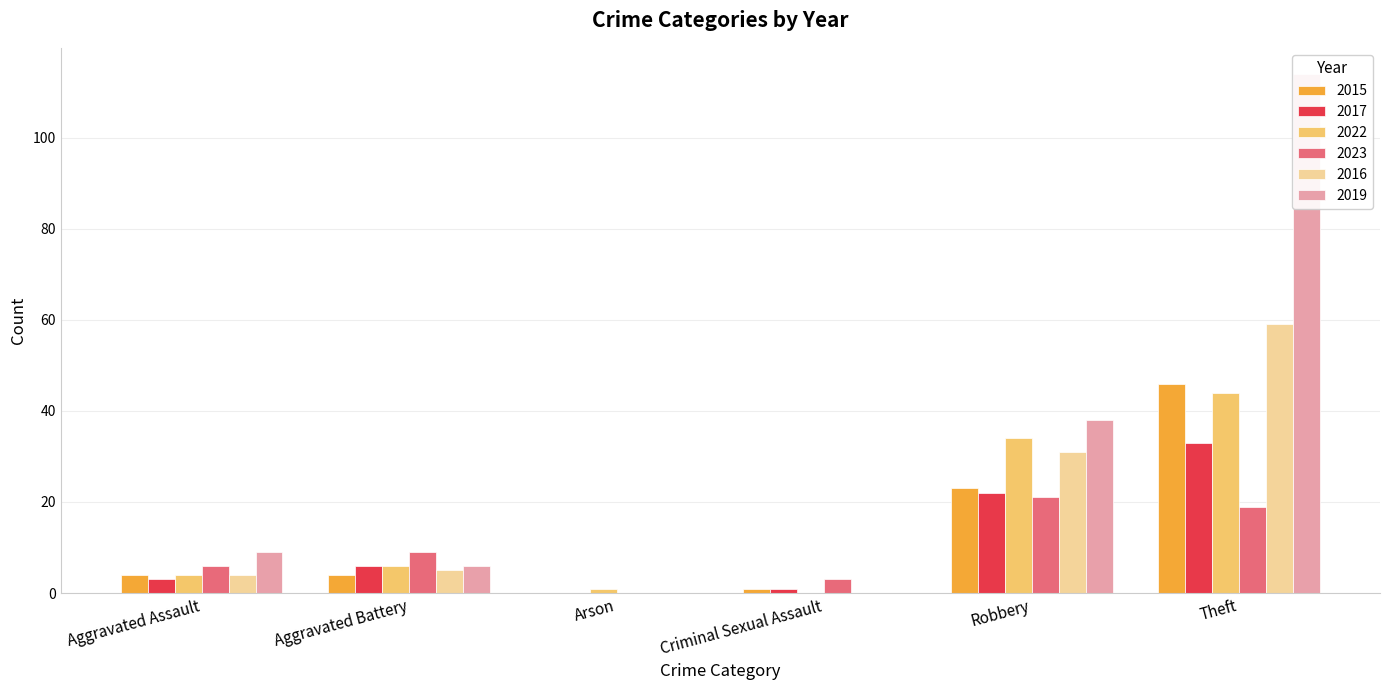

List the series in order of their peak value, highest first.

2019, 2016, 2015, 2022, 2017, 2023